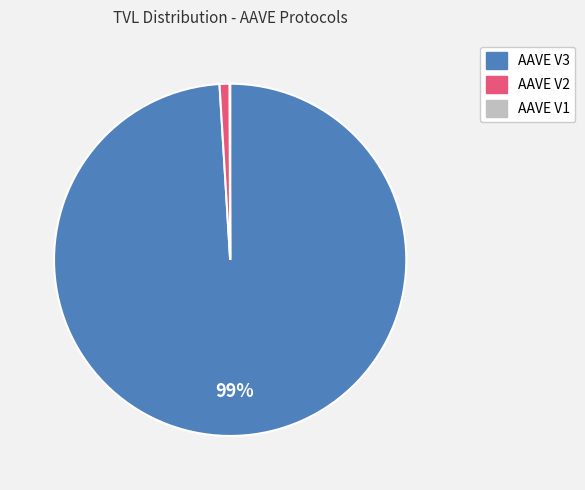

The AAVE V3 slice represents 99% of the pie. True or false?

True